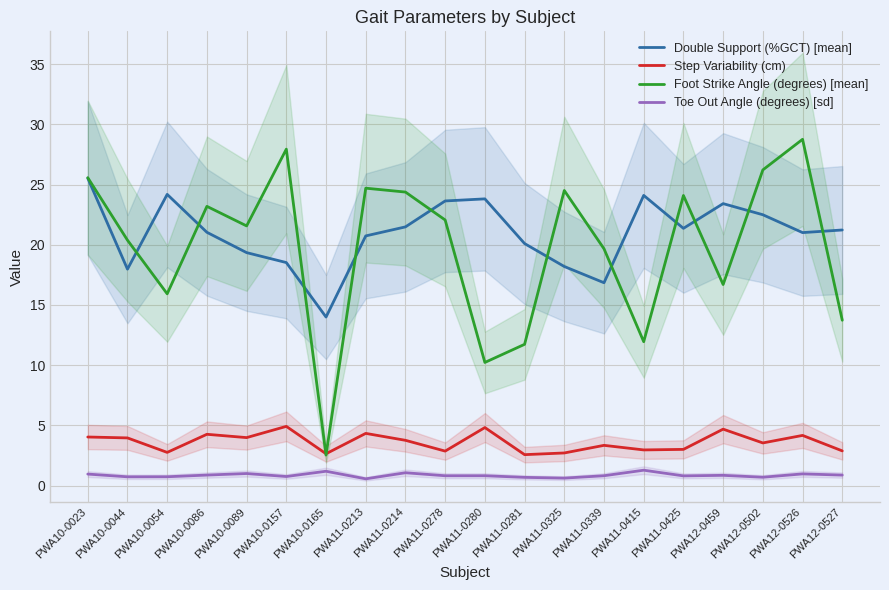

Which has a higher value, PWA10-0086 or PWA11-0280?

PWA11-0280